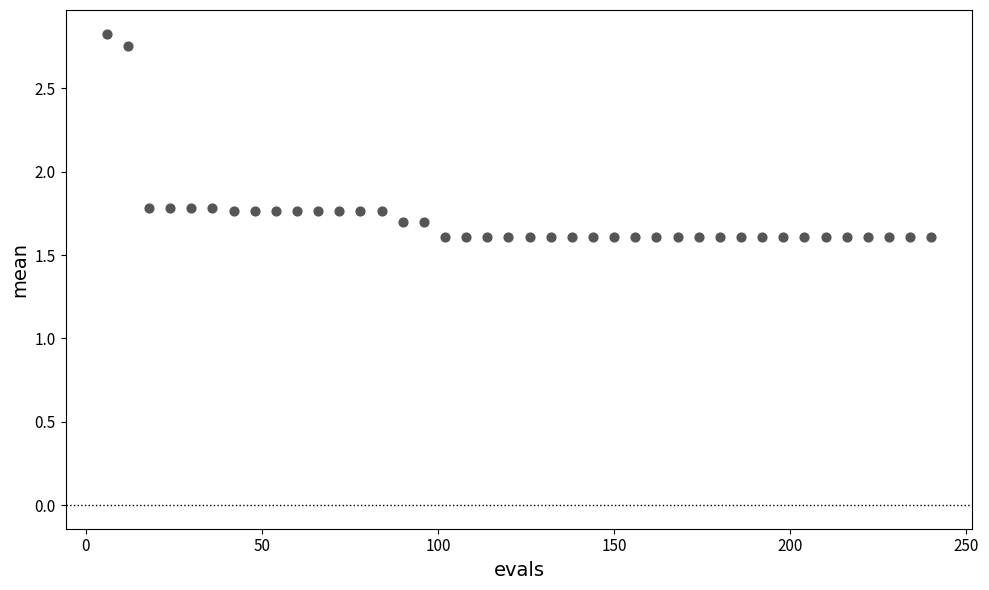

What is the range of Y values (max minus min)?

1.2